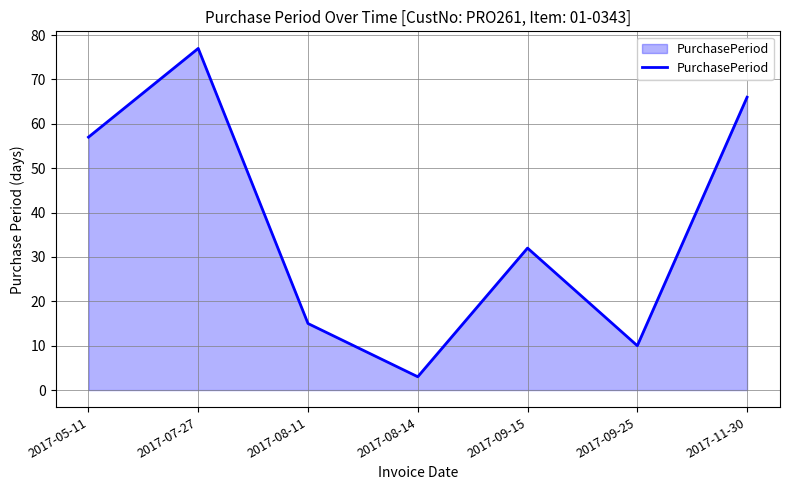

How many interior local valleys (lower than both neighbors) does the data have?

2